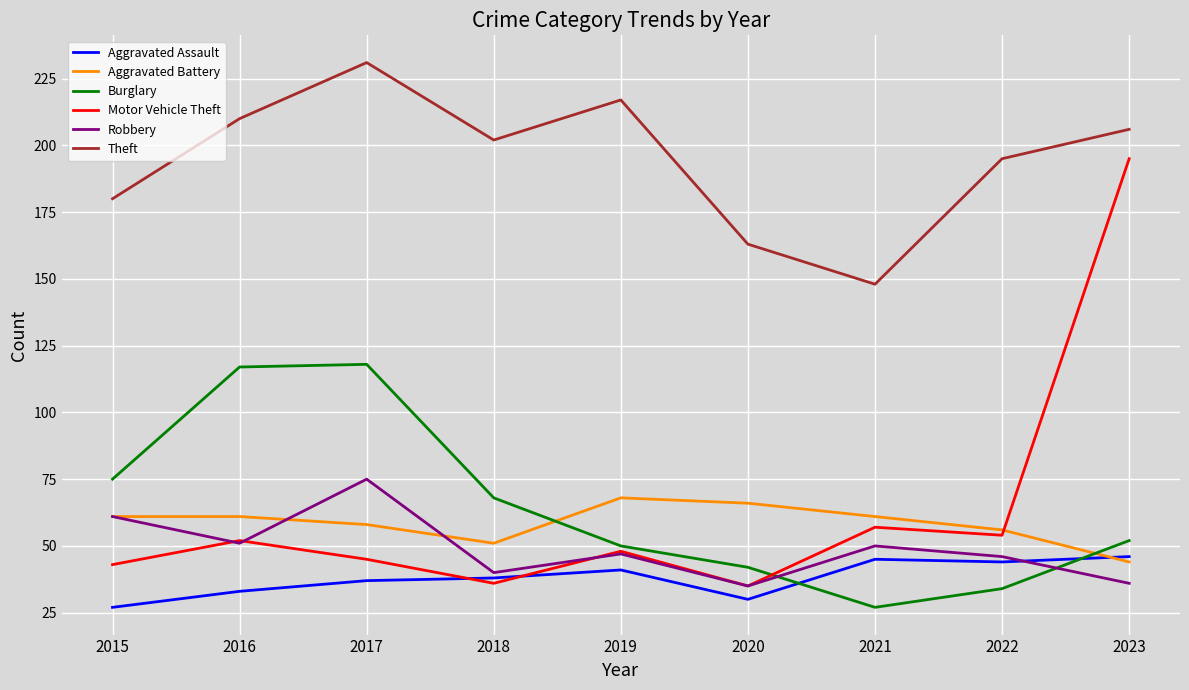

What is the average value of the Theft series?

195